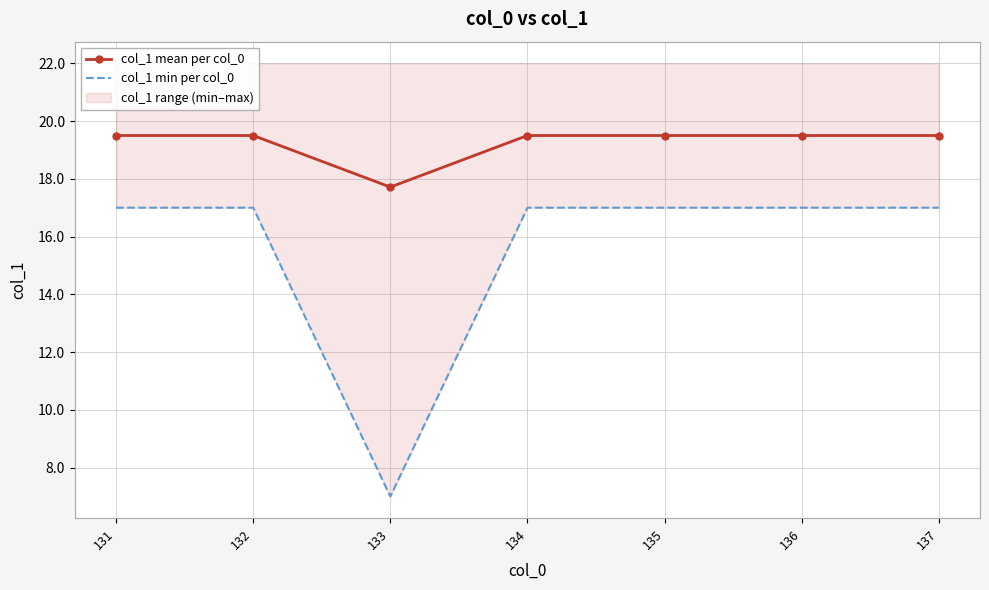

What is the maximum value for col_1 min per col_0?

17.0